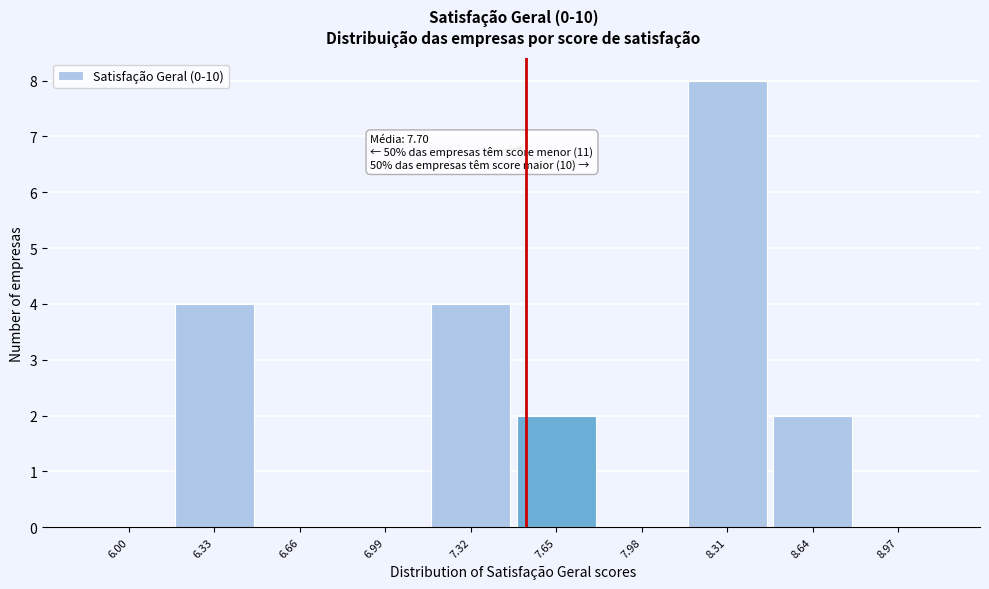

Reading left to right, list all the values displayed in this chart.

6.00=0	6.33=4	6.66=0	6.99=0	7.32=4	7.65=2	7.98=0	8.31=8	8.64=2	8.97=0